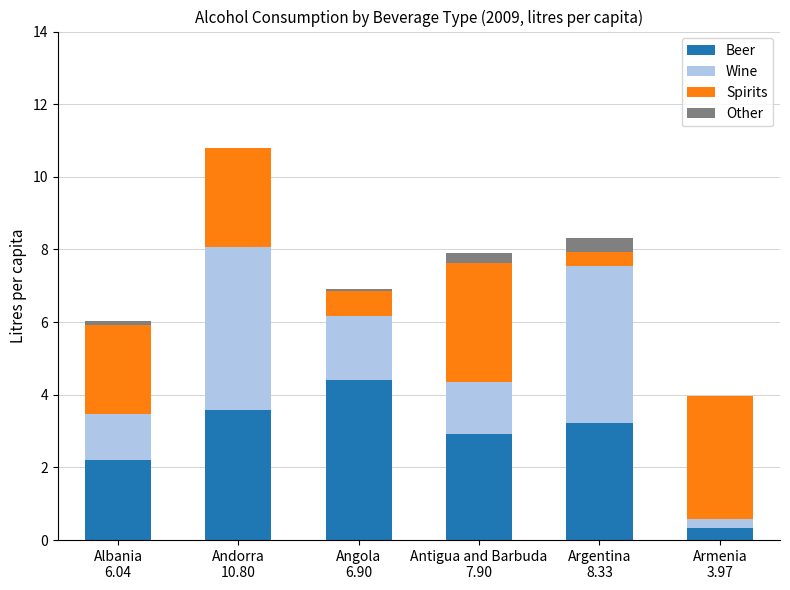

What are all the series names shown in the legend?

Beer, Wine, Spirits, Other